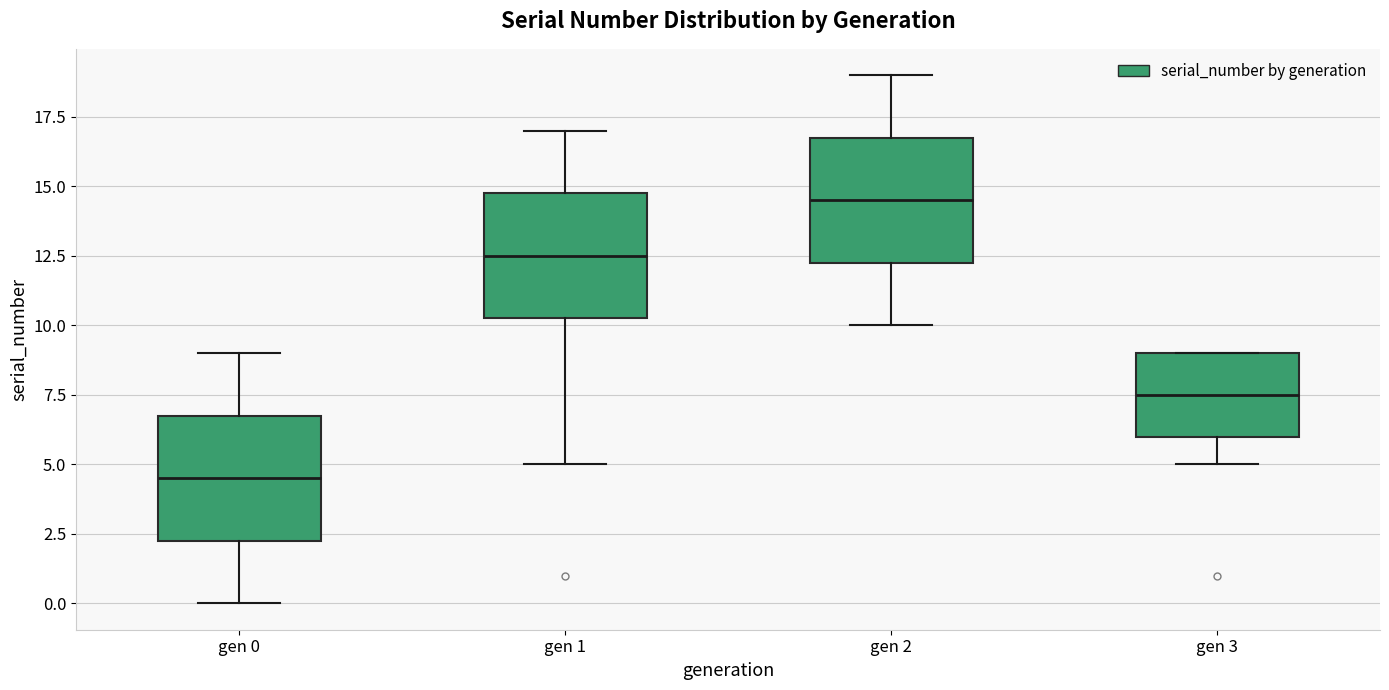

Where does the median line of the box for gen 0 sit on the y-axis? The values are not printed on the chart, so give them approximately, as read against the axis.

4.5